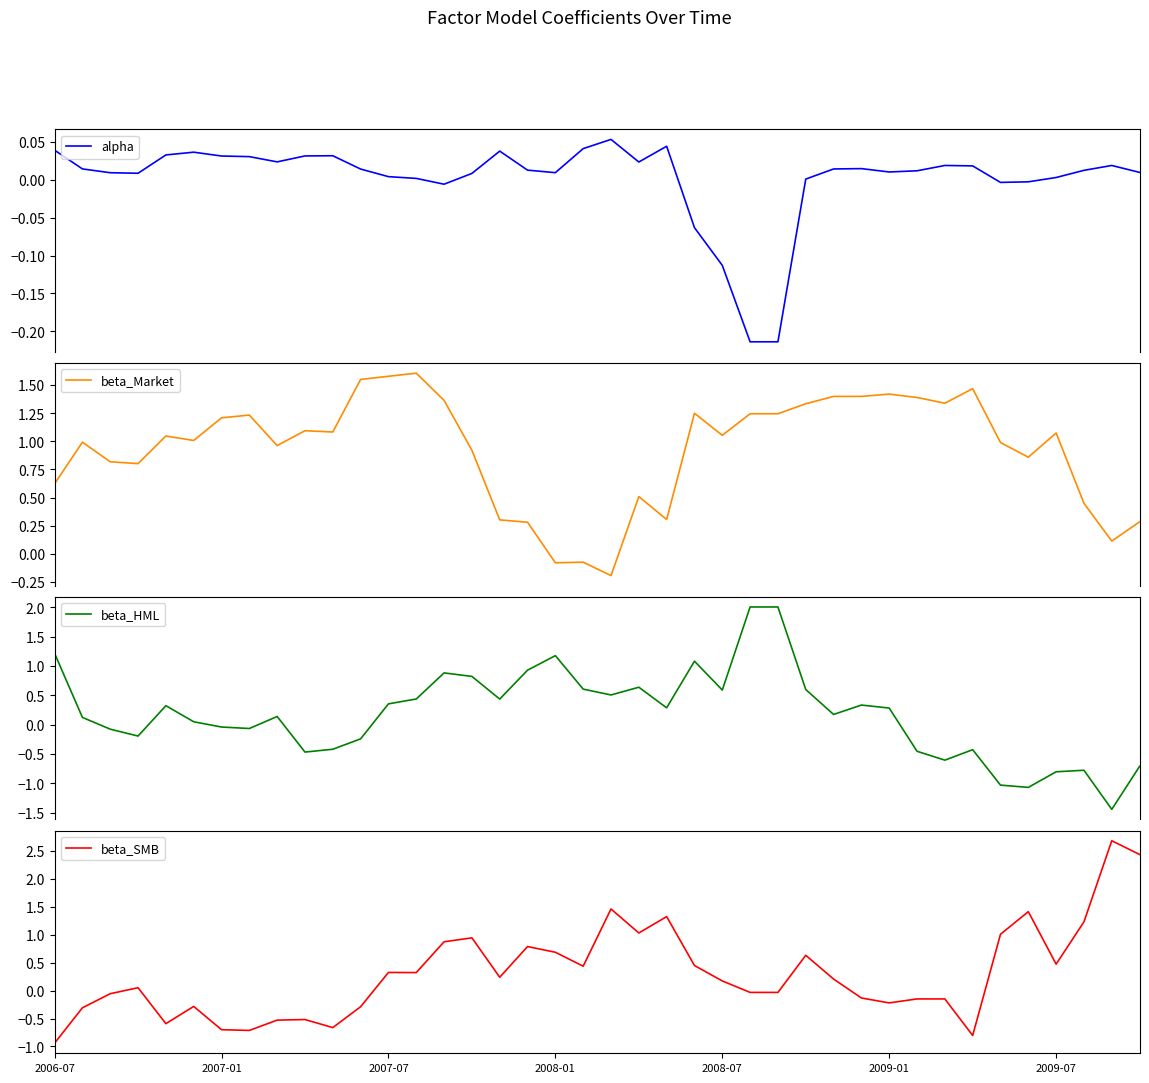

What is the highest value of the alpha series?

0.1